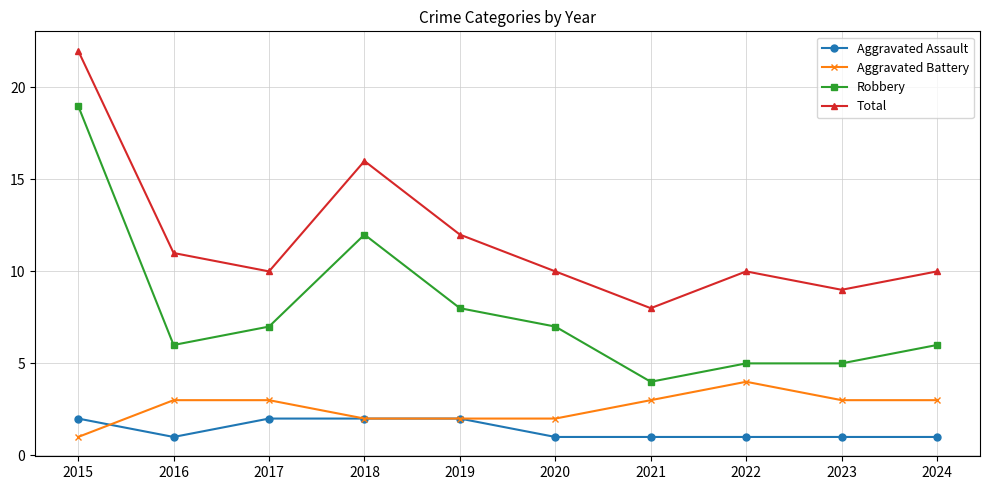

Rank the series by their maximum value, from lowest to highest.

Aggravated Assault, Aggravated Battery, Robbery, Total